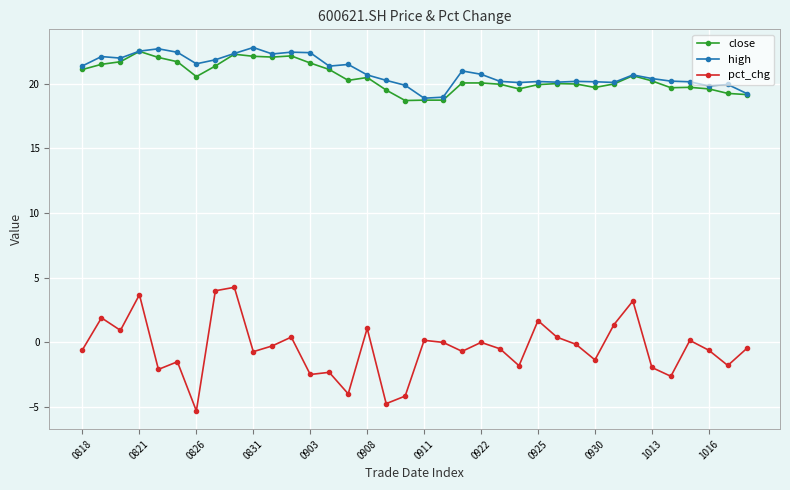

At how many categories does at least one series exceed 12?

36